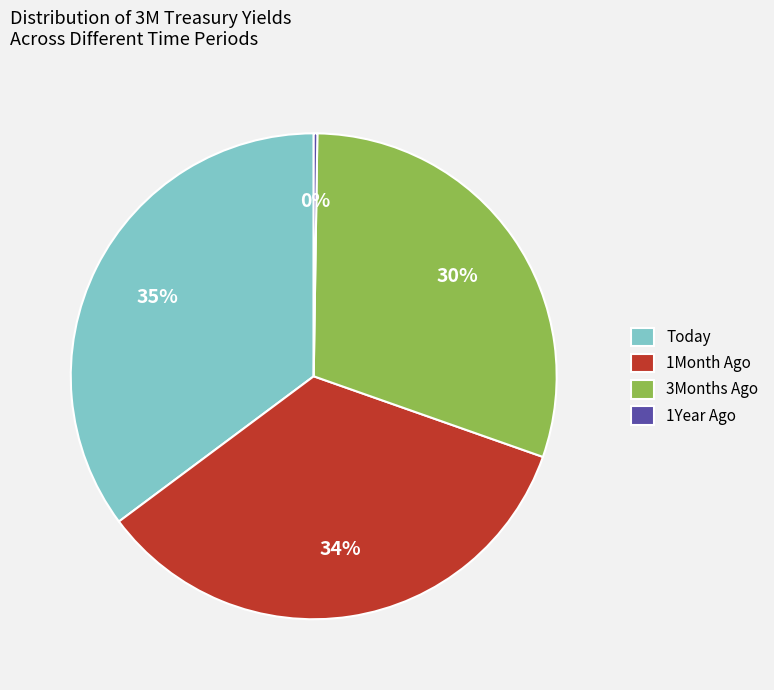

Approximately how many times larger is the value at 1Month Ago compared to 3Months Ago?

1.1